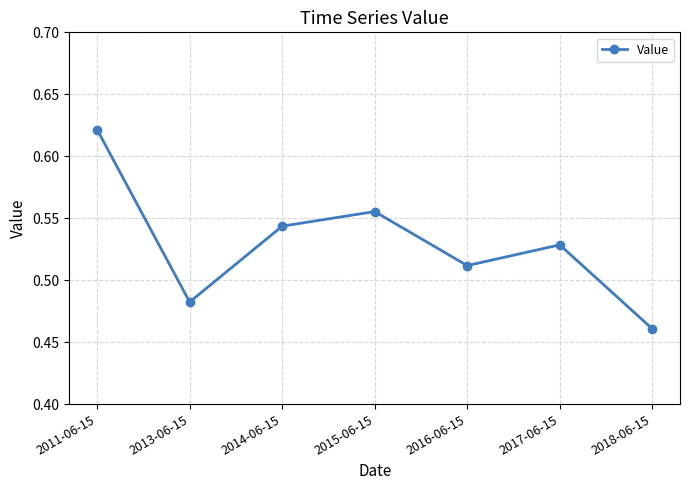

Count the values in the range 0 to 1.

7